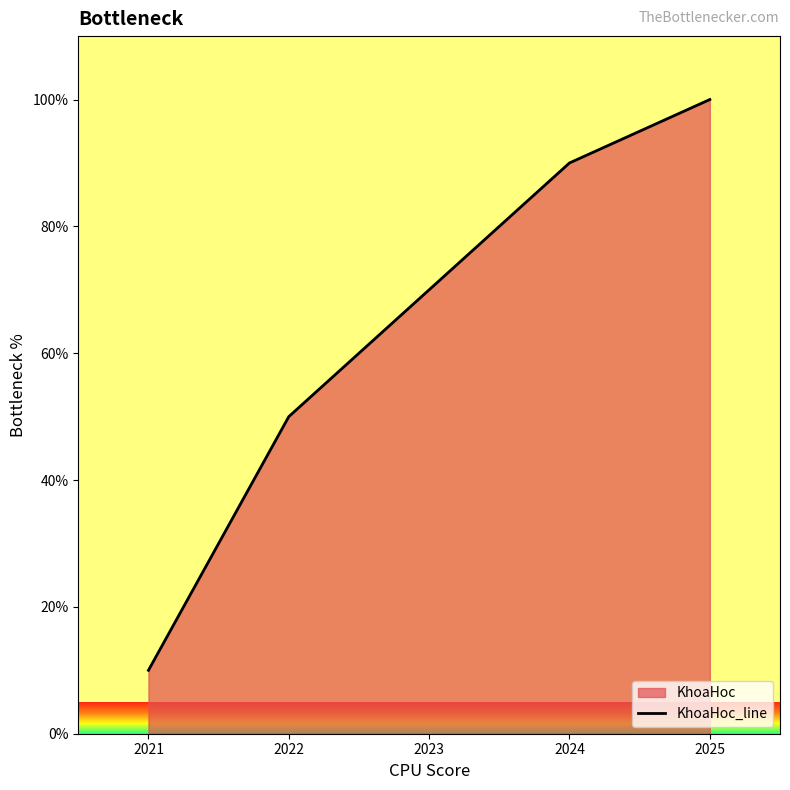

List the labels in order of value, smallest first.

2021, 2022, 2023, 2024, 2025